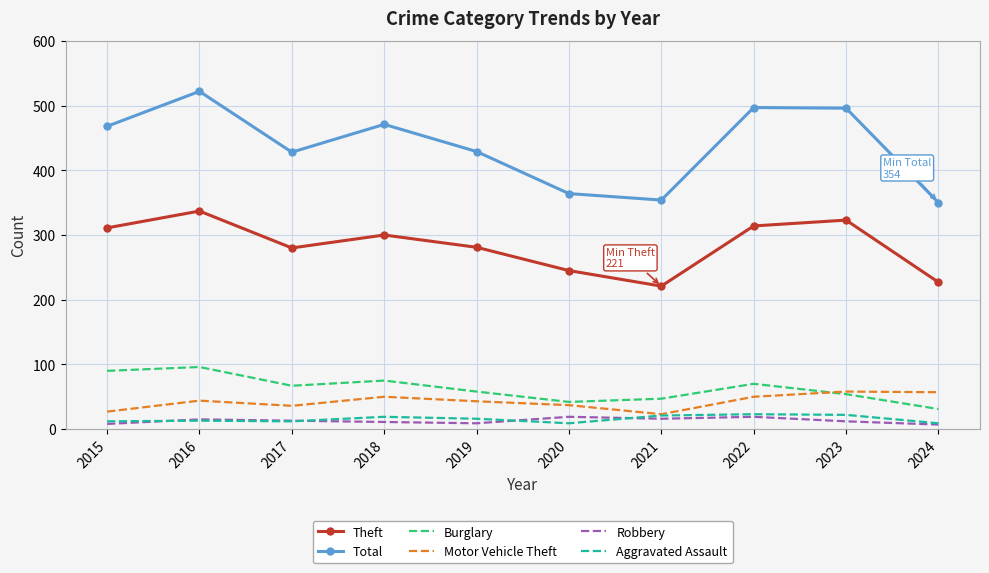

Is the value of Motor Vehicle Theft at 2015 greater than the value of Burglary at 2015?

No